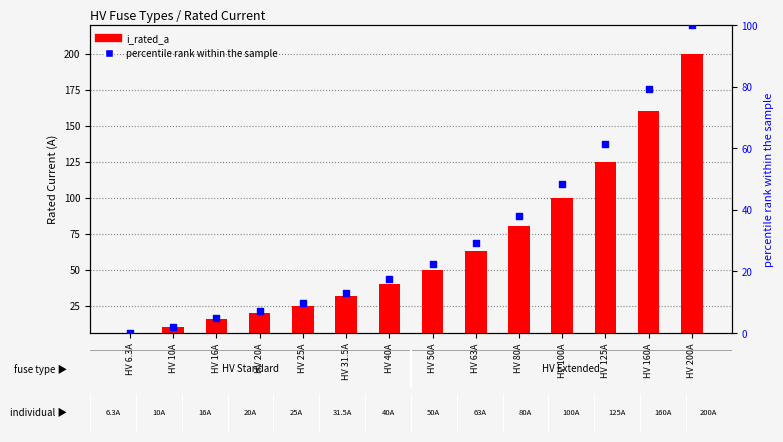

Which series reaches the minimum Y coordinate?

percentile rank within the sample